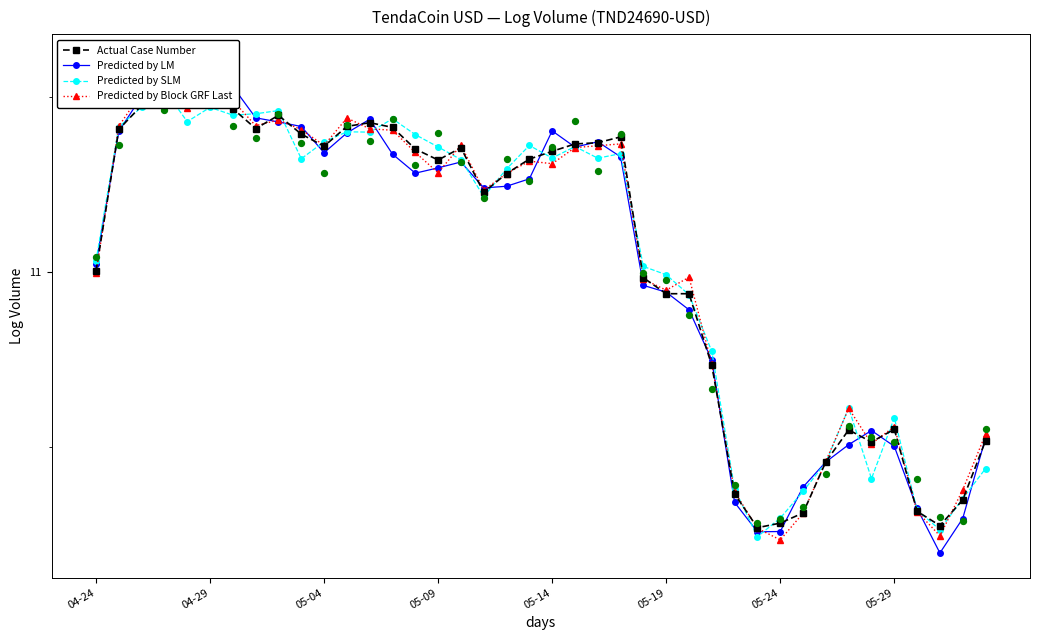

What is the total value across all series at 19?

45.3